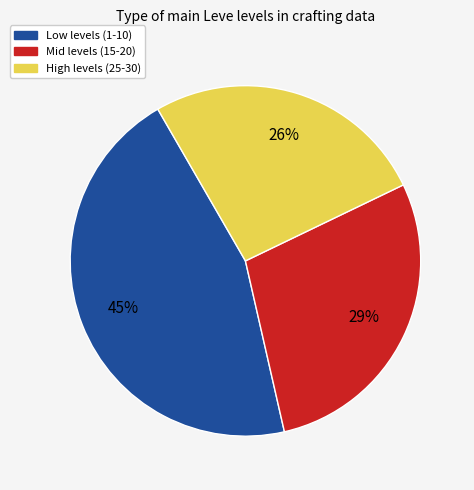

Is there a majority slice in this chart?

No